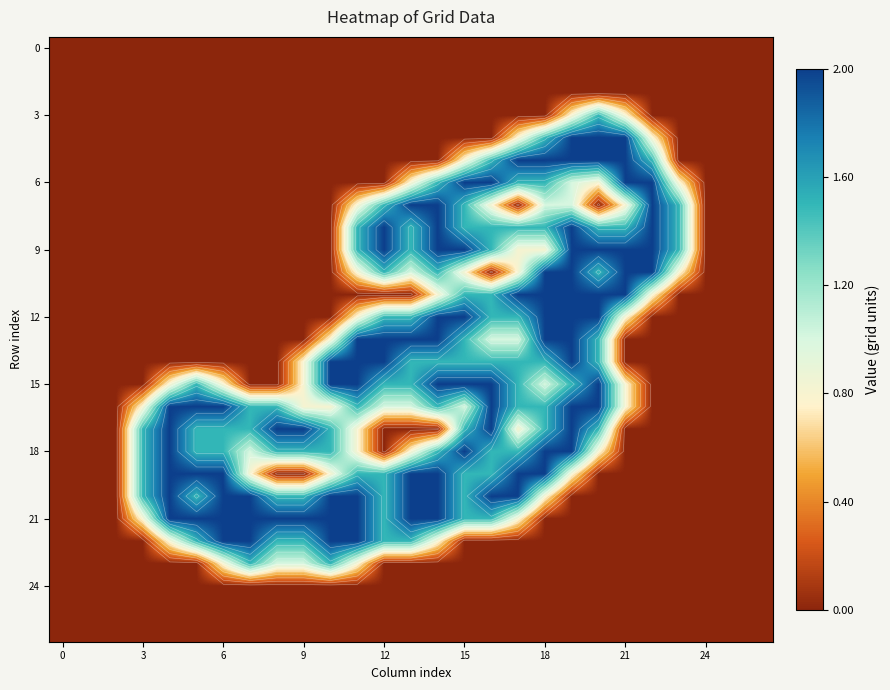

At which category is the sum across all series the highest?

19